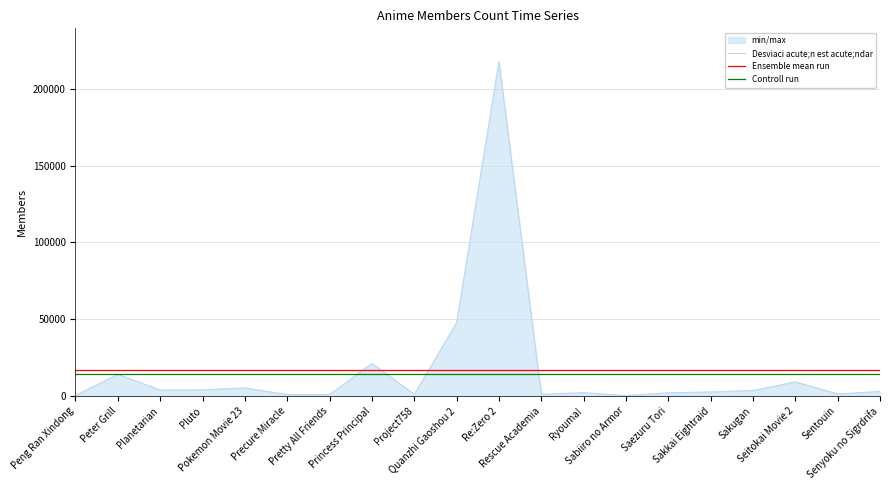

What is the label of the 4th point from the right?

Sakugan